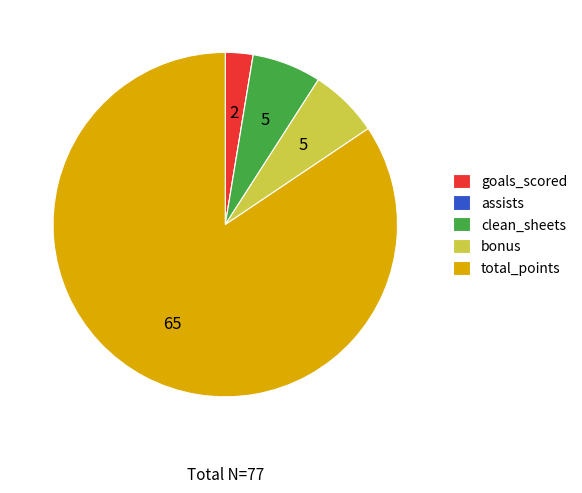

Is there a majority slice in this chart?

Yes